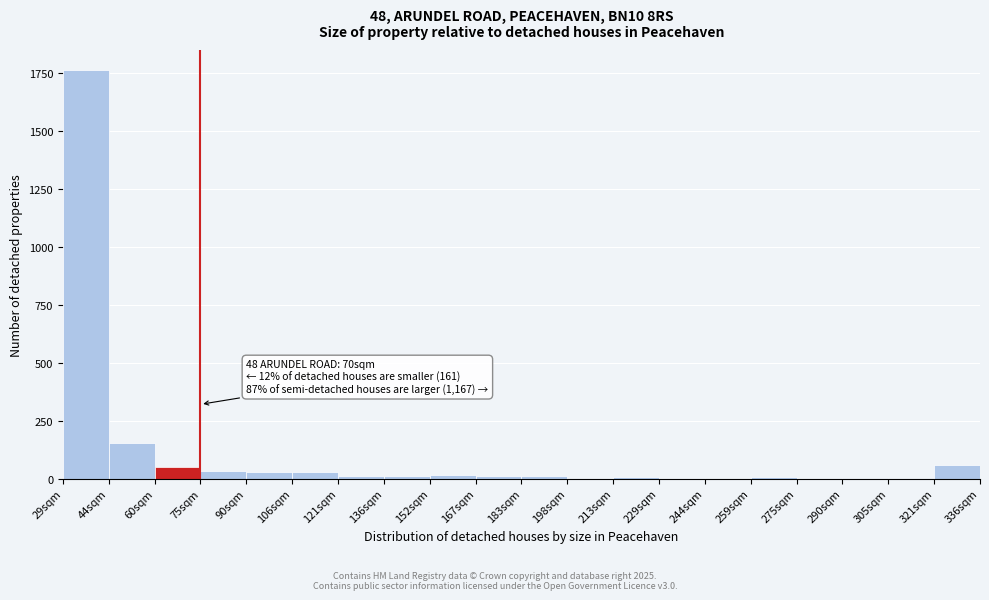

What is the maximum value shown in the chart?

1759